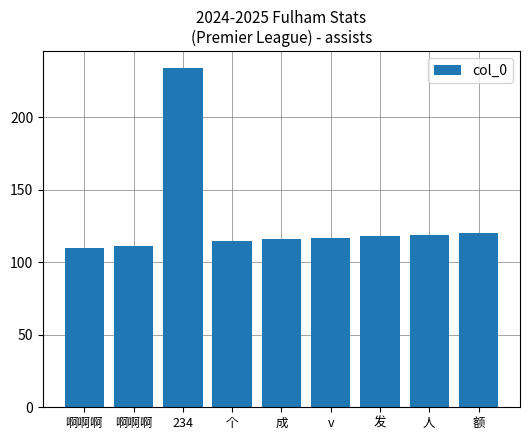

What is the average value?

129